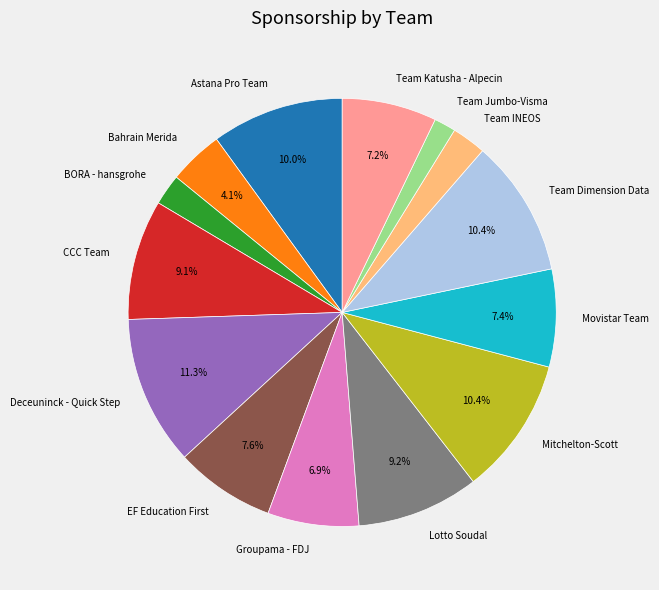

What portion of the pie excludes CCC Team?

90.9%